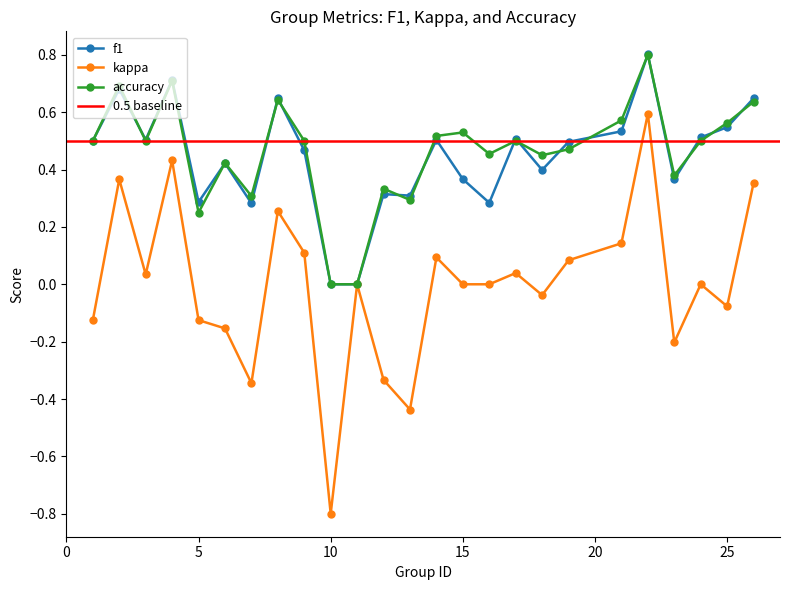

Where is f1 nearest to the value 0?

10